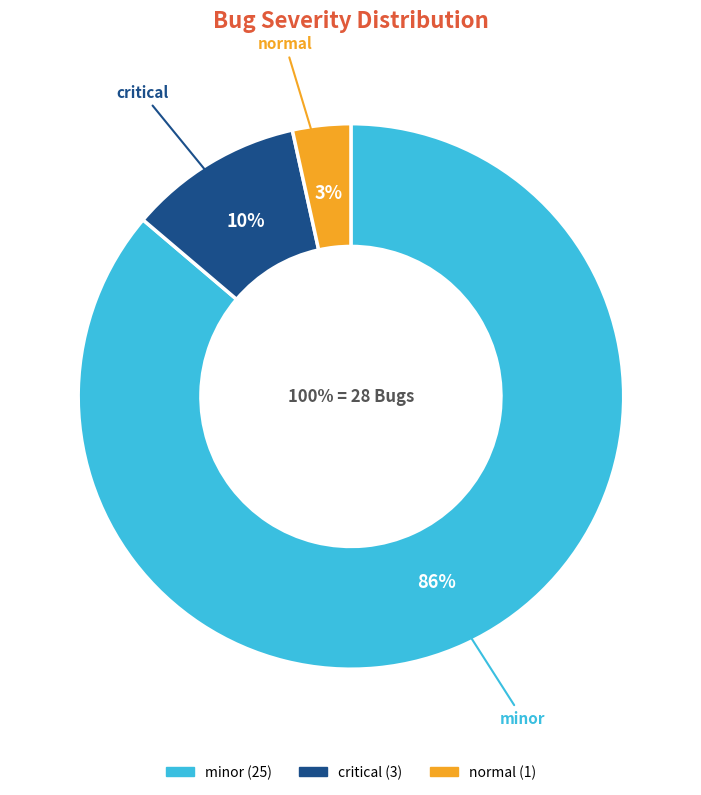

What is the change in value from minor to critical?

-22